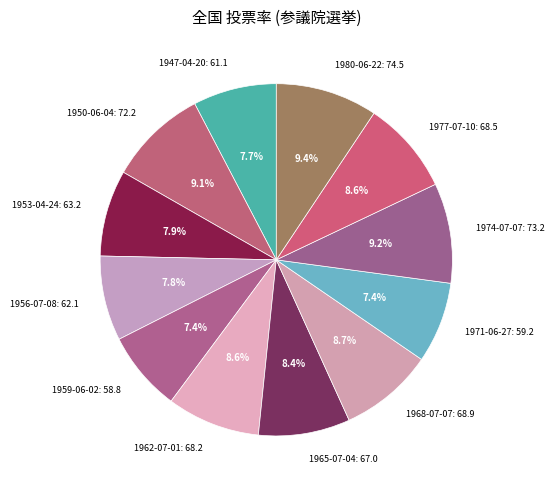

To the nearest percent, what is the difference between the largest and smallest slice percentages?

2%